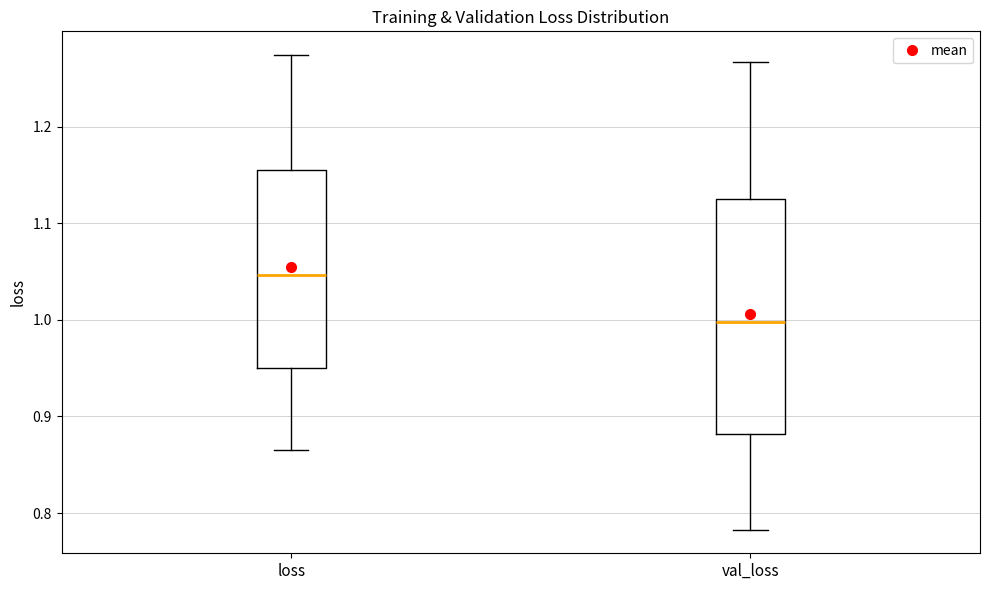

Reading left to right, read every box against the y-axis: the position of its median line, the range the box covers, and the ends of its whiskers. The values are not printed on the chart, so give them approximately, as read against the axis.

loss: median 1.05, box 0.95 to 1.15, whiskers 0.86 to 1.27
val_loss: median 1.00, box 0.88 to 1.13, whiskers 0.78 to 1.27